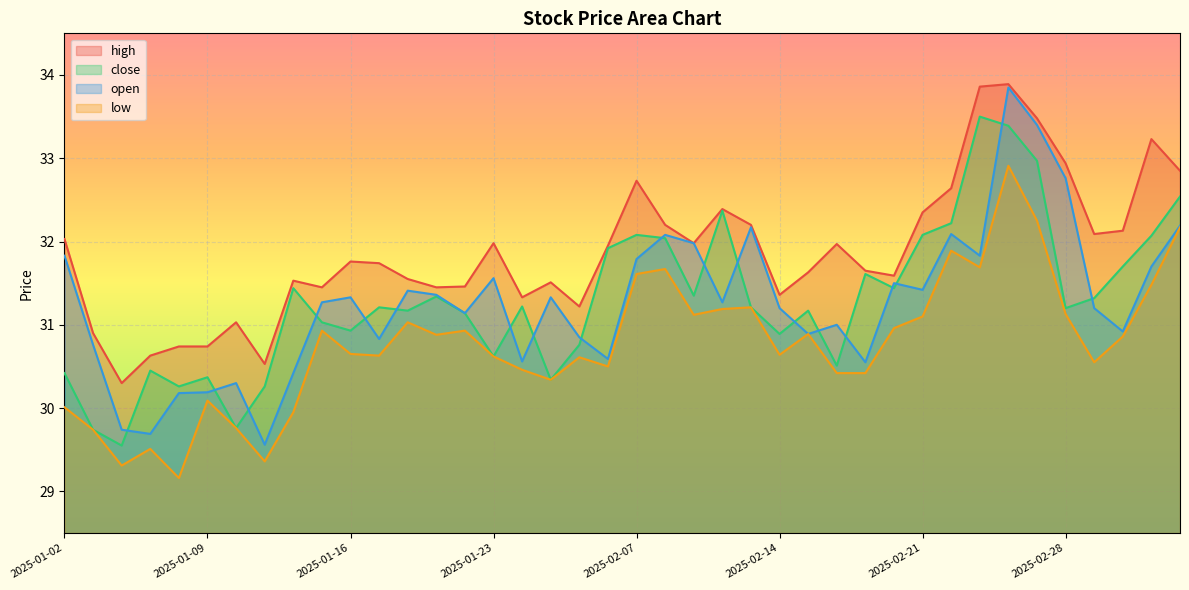

At which category is the sum across all series the highest?

2025-02-26